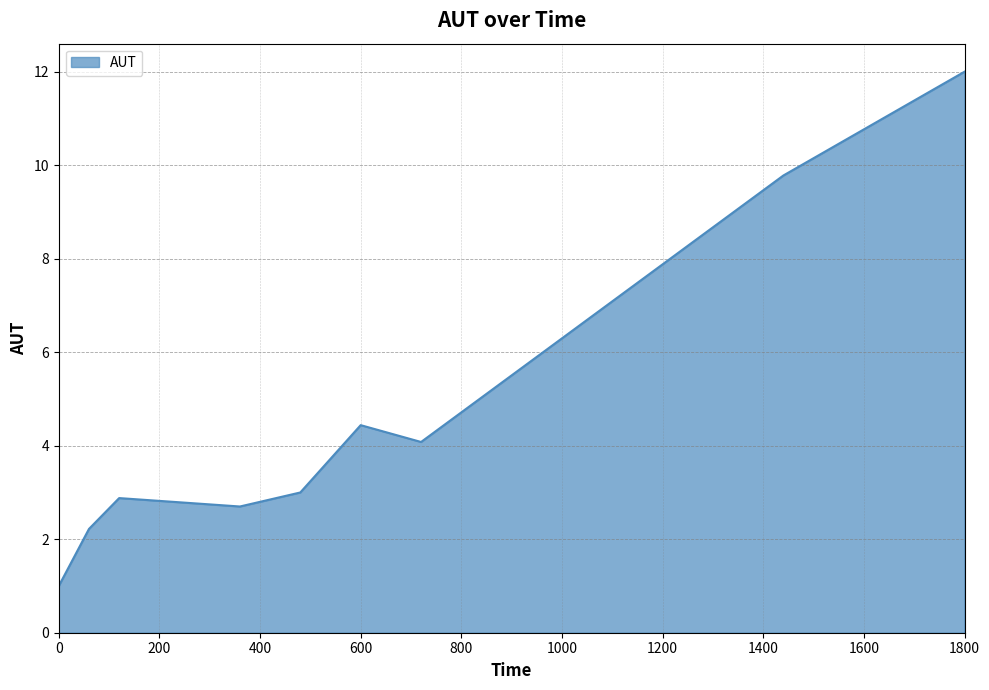

How many categories are shown in the chart?

9